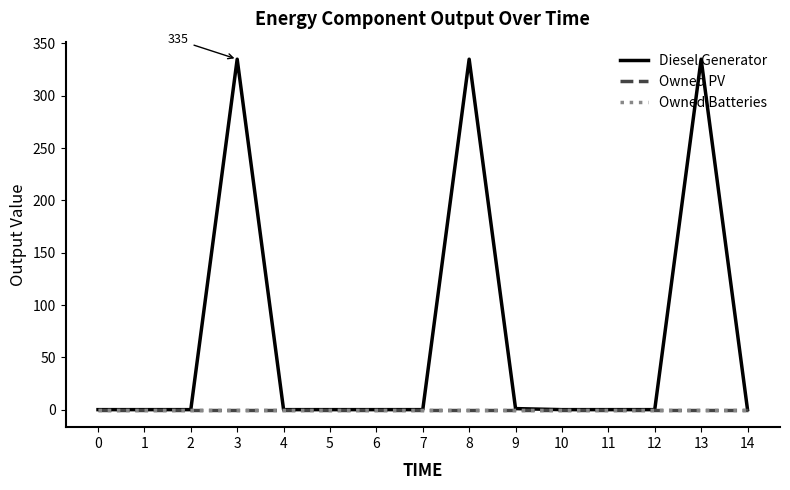

Which series changed the most between 9 and 12?

Diesel Generator